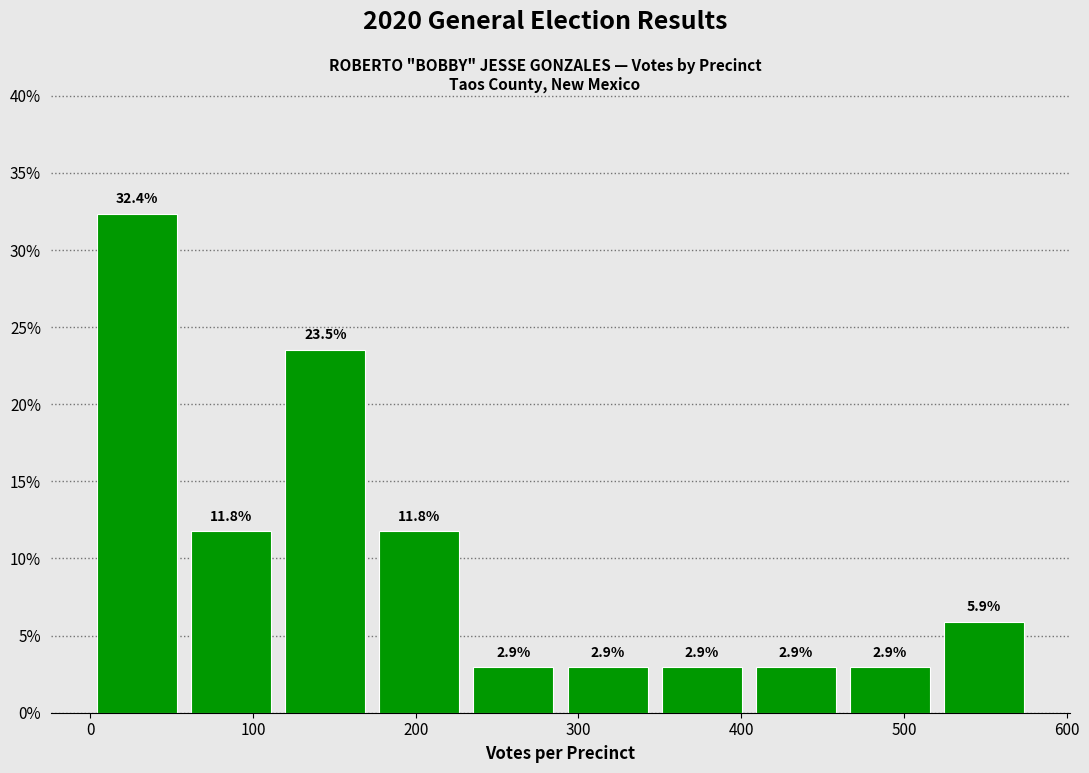

What is the height of the bar covering 170 to 230 on the x-axis? The bar edges are not printed on the chart, so give them approximately, as read against the axis.

11.8